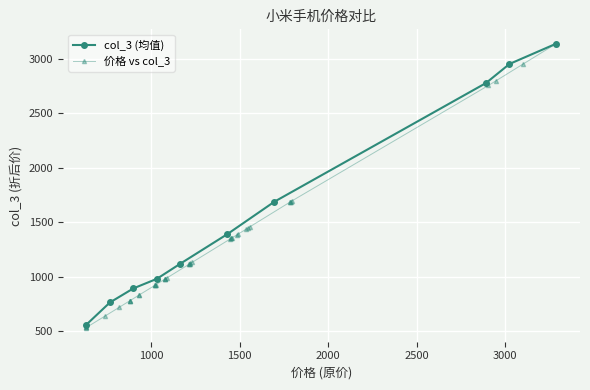

Is the value of col_3 at 0 greater than the value of 价格 at 15?

No